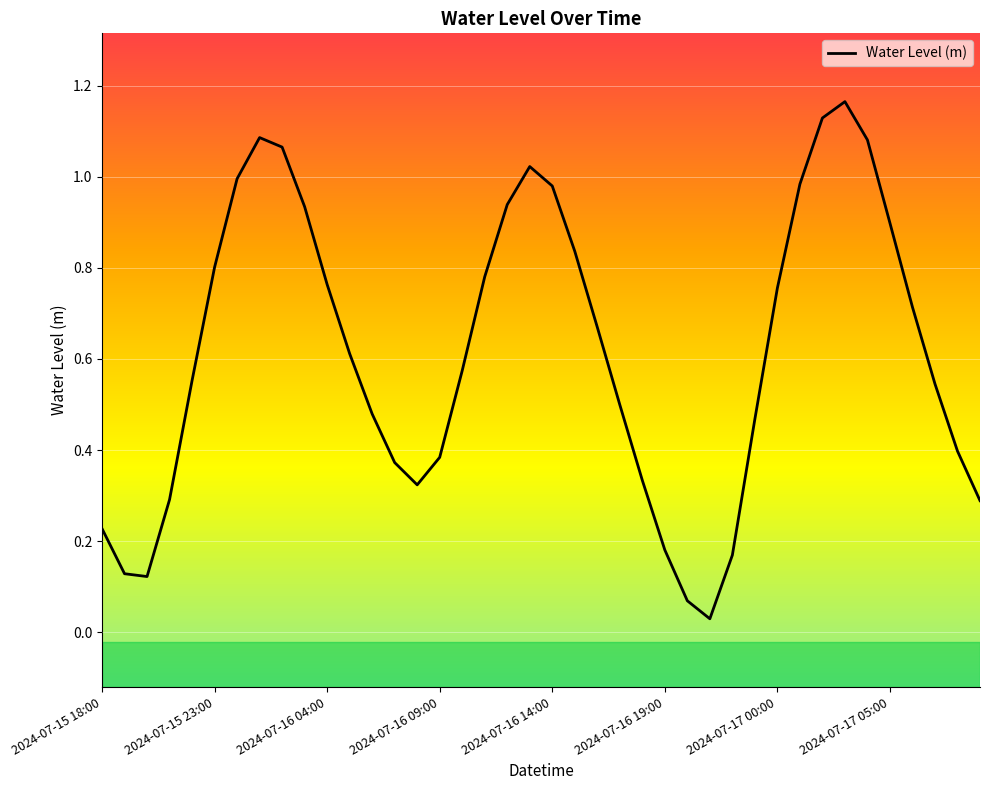

Does the chart have visible grid lines?

Yes